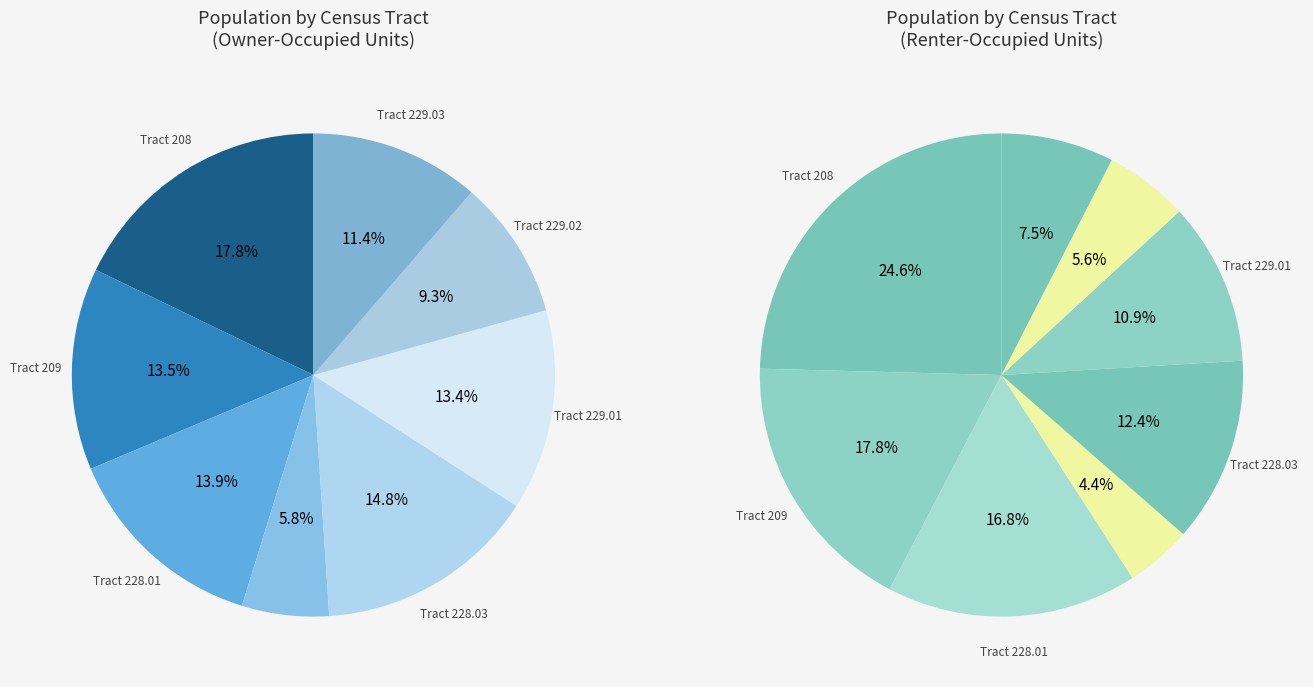

True or false: Tract 229.01 accounts for 21% of the total.

False